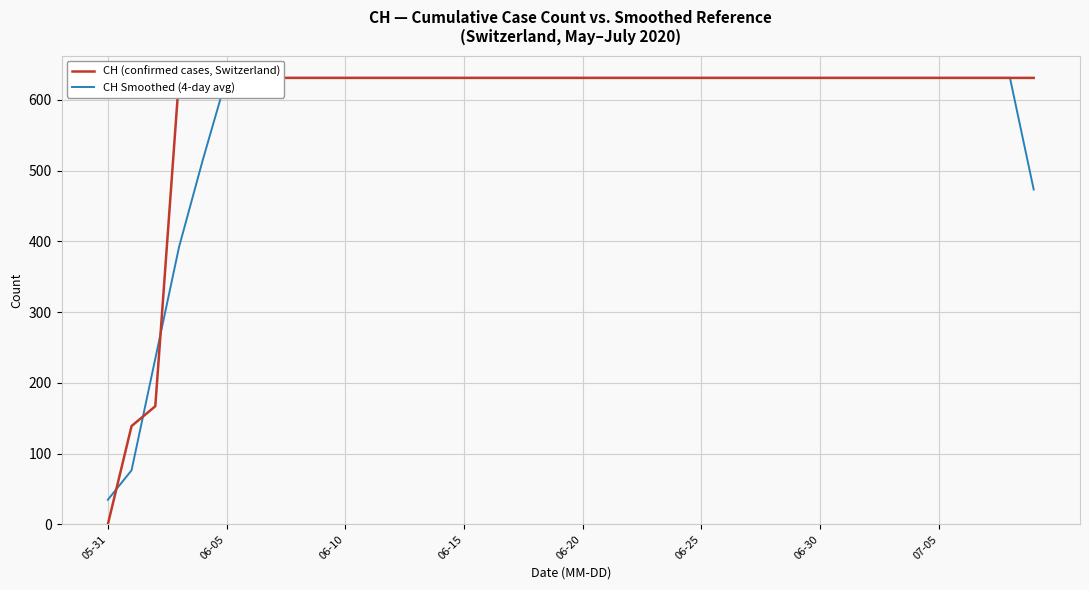

What value does the CH Smoothed (4-day avg) series have at 27?

631.0